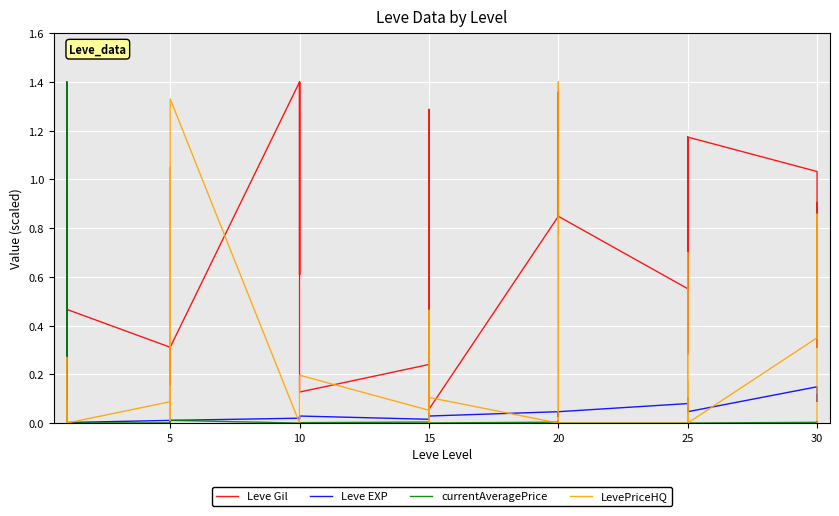

What is the average value of the LevePriceHQ series?

0.2